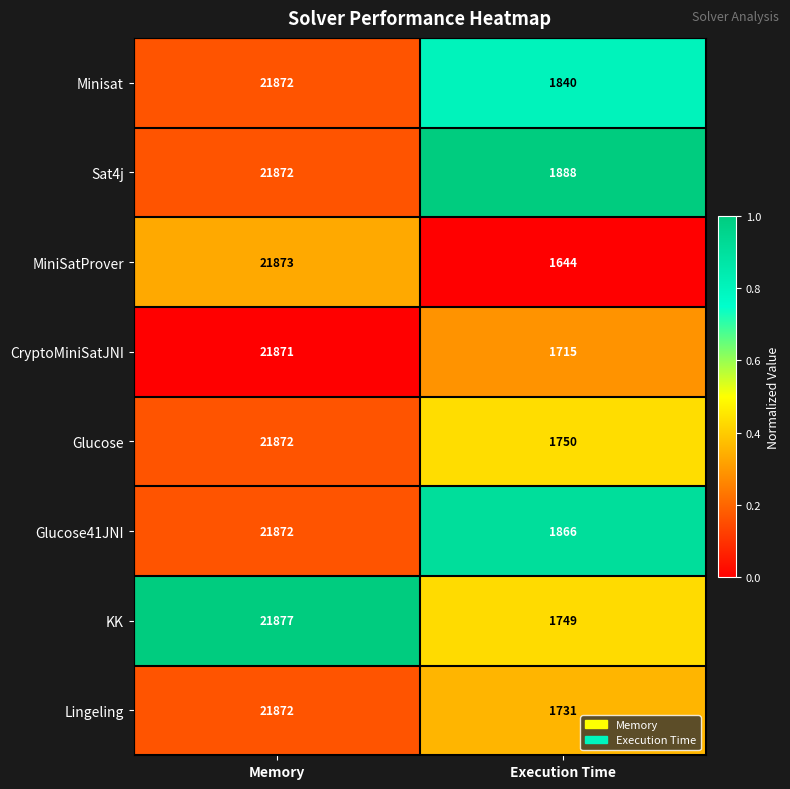

What is the approximate value of Minisat at Memory?

21872